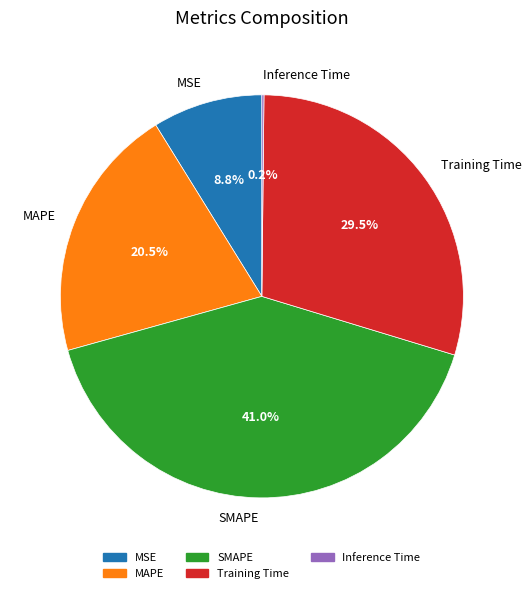

What portion of the pie excludes SMAPE?

59.0%